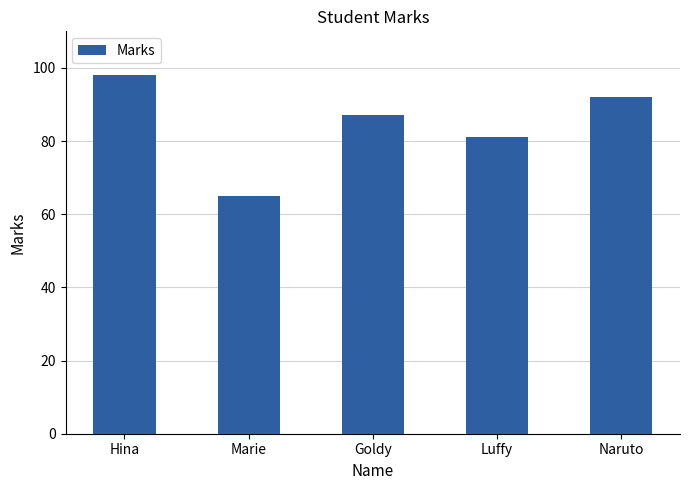

What is the change in value from Goldy to Naruto?

+5